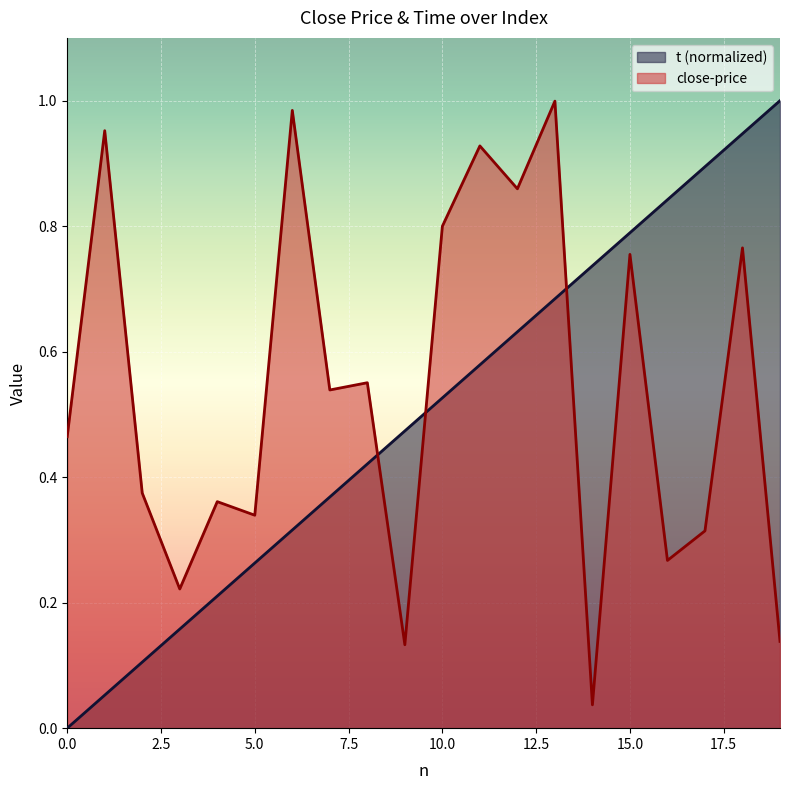

What is the difference between the maximum and minimum values in the close-price series?

1.0